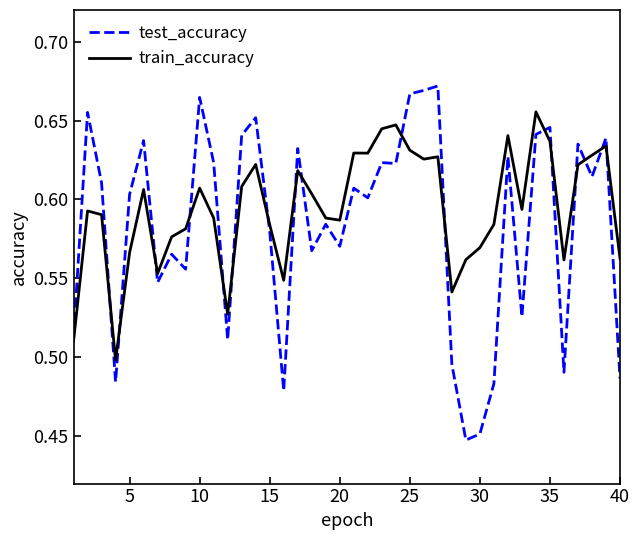

Which series has the widest spread of values?

test_accuracy